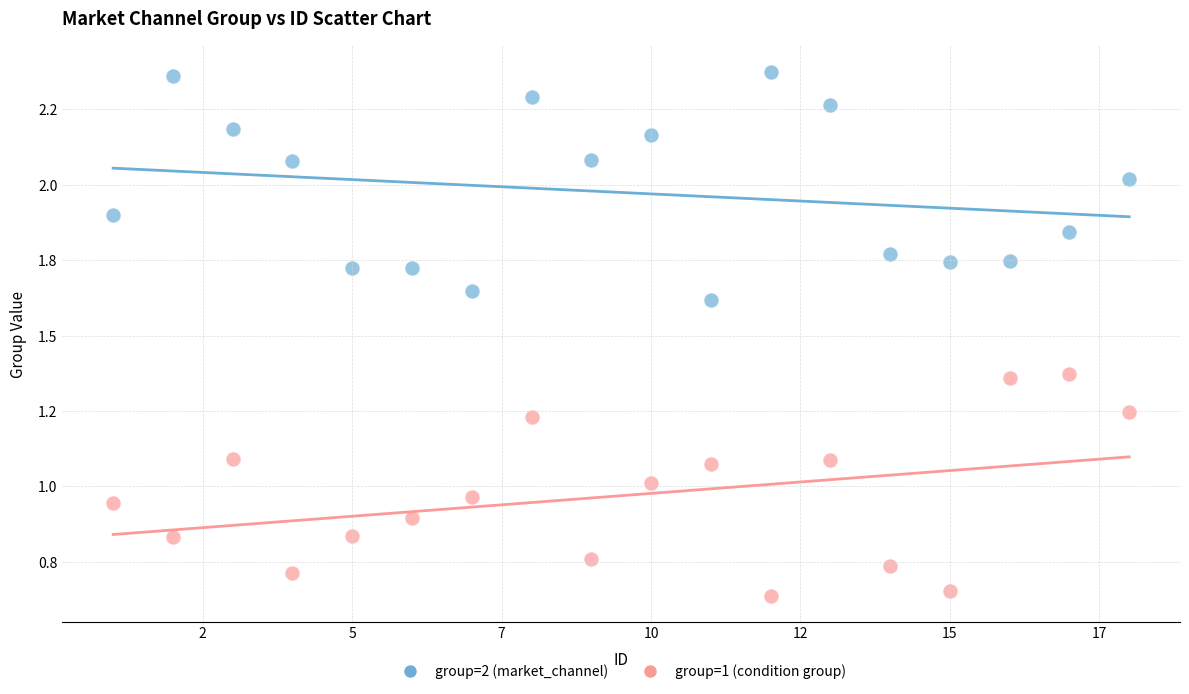

What are all the series names shown in the legend?

group=2 (market_channel), group=1 (condition group)